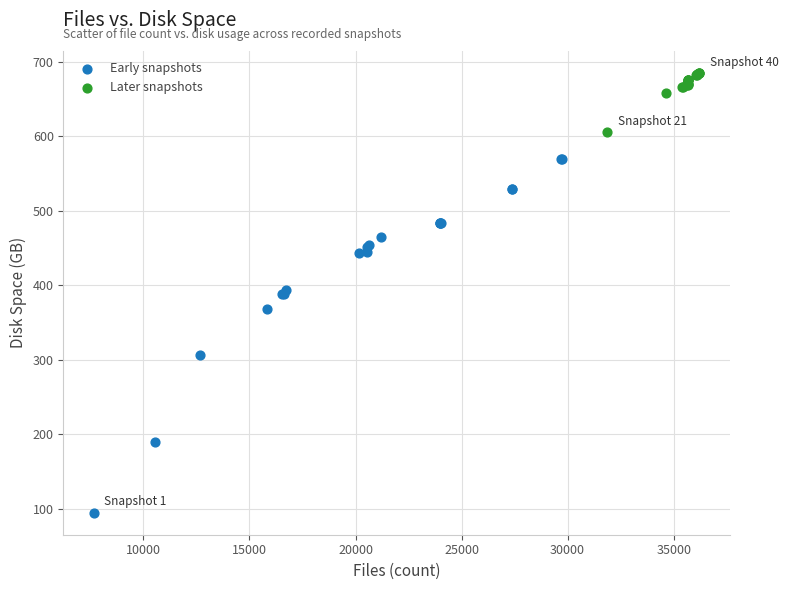

Which series has the largest Y range (max minus min)?

Early snapshots